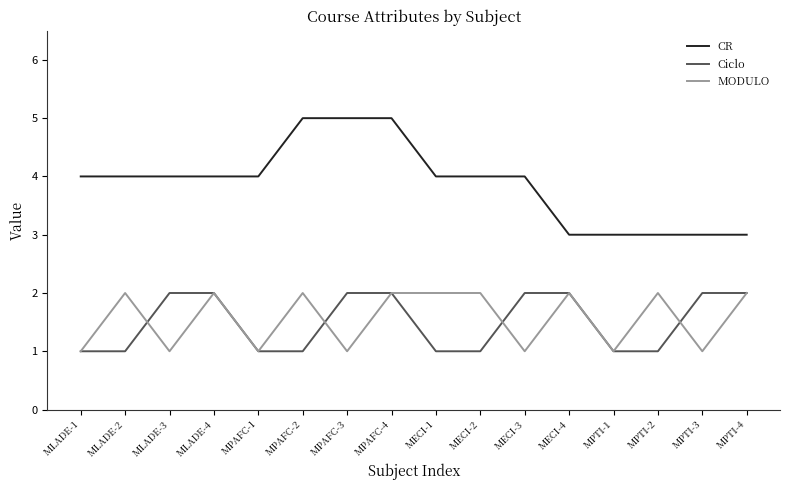

Is it true that Ciclo equals 2 at MPAFC-4?

True